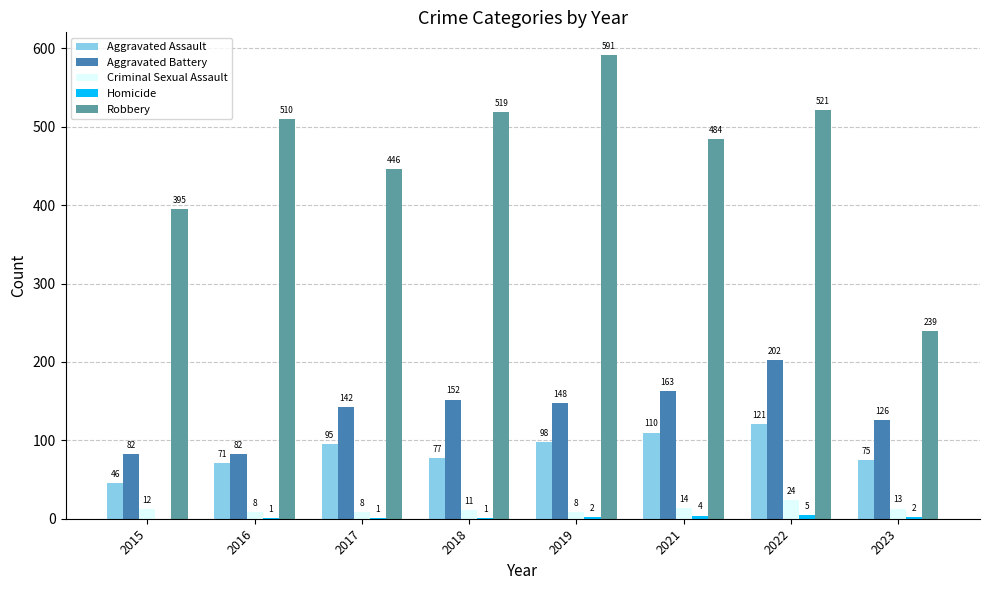

How many groups of bars are there?

8